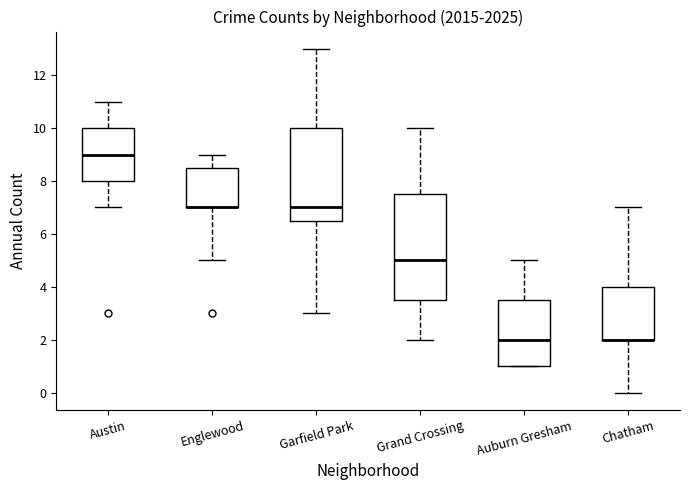

Where does the upper whisker of the box for Garfield Park end on the y-axis? The values are not printed on the chart, so give them approximately, as read against the axis.

13.0